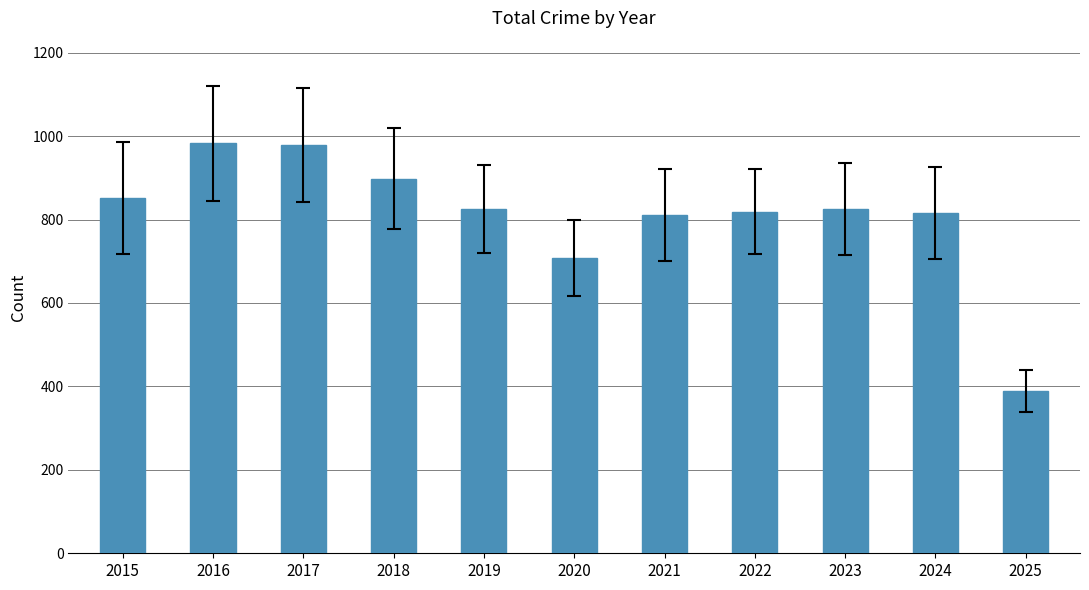

What is the sum of all values?

8904